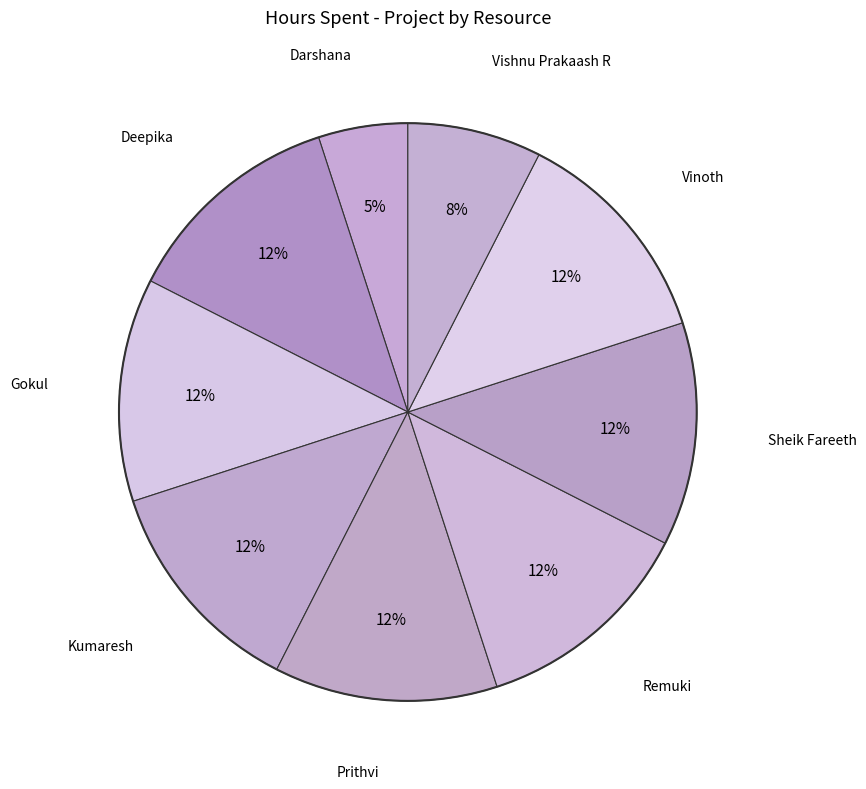

Count the number of slices in the pie.

9